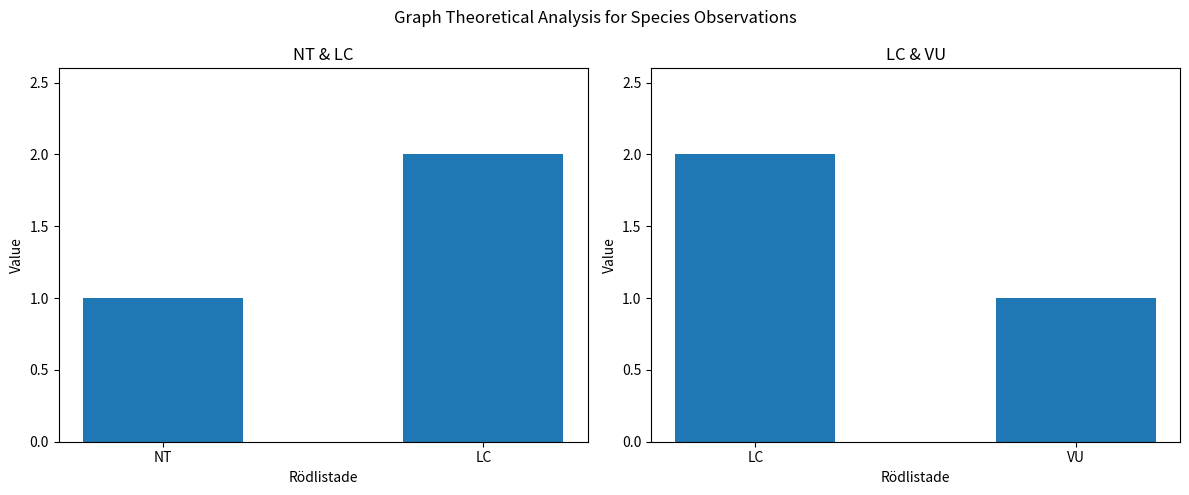

Are the bars grouped side by side (vs. stacked)?

No